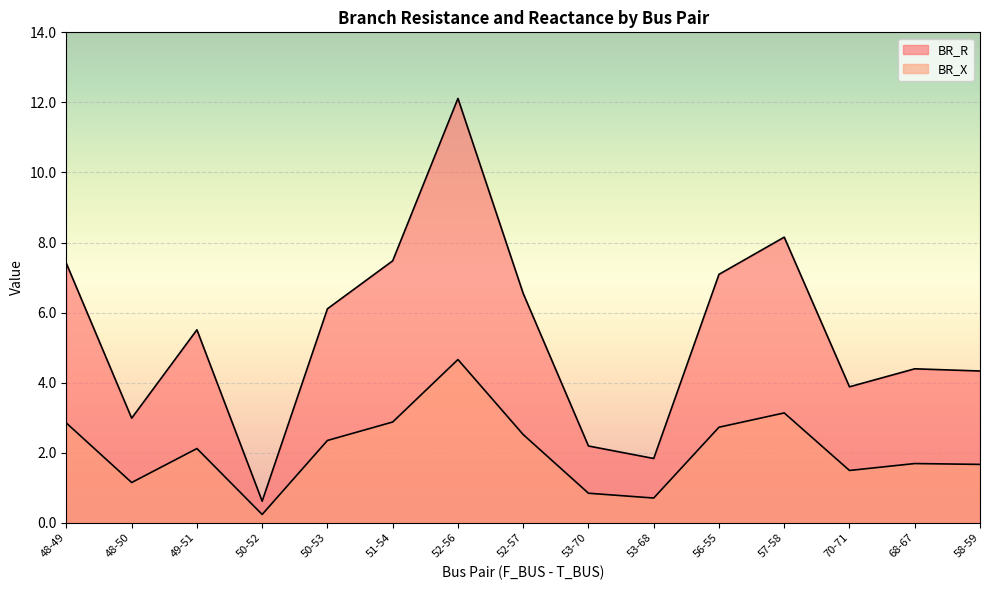

True or false: BR_X and BR_R intersect in this chart.

False